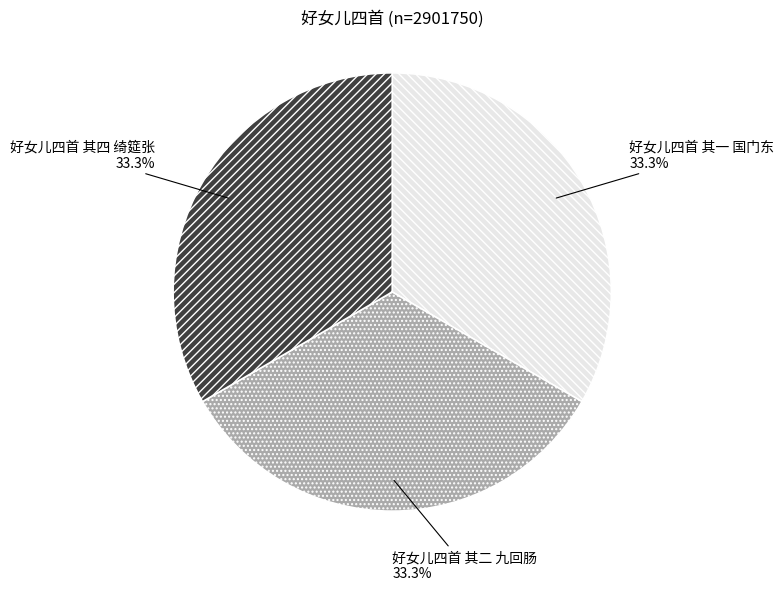

How much of the chart is everything except 好女儿四首 其一 国门东?

66.7%